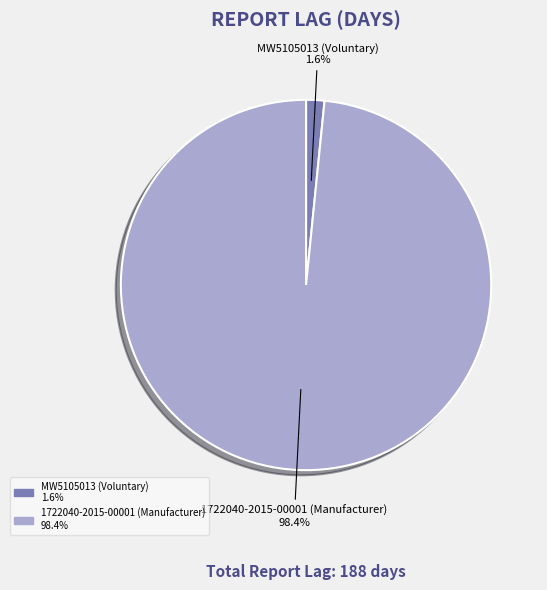

What is the majority slice?

1722040-2015-00001 (Manufacturer)